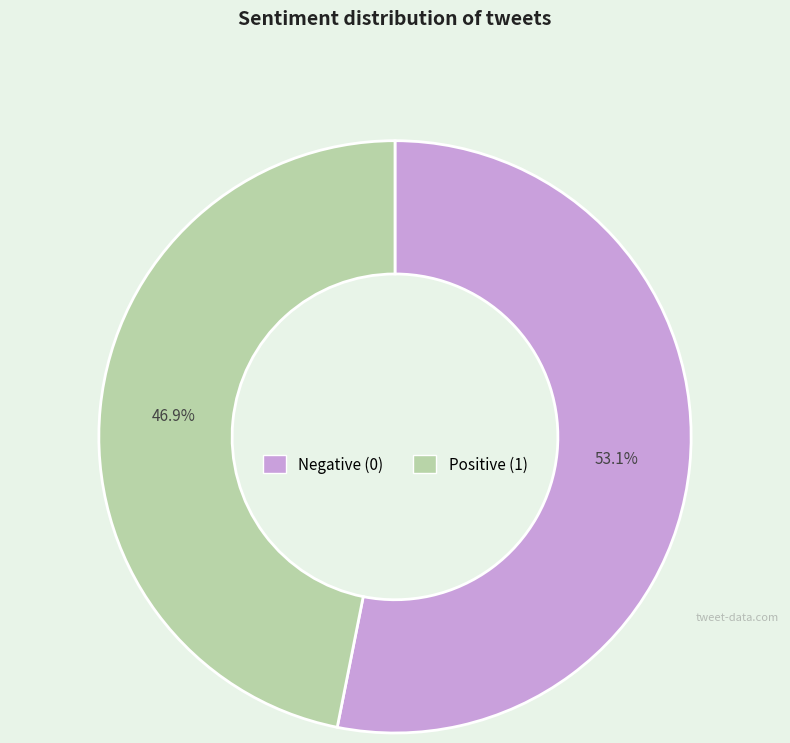

Is there a majority slice in this chart?

Yes